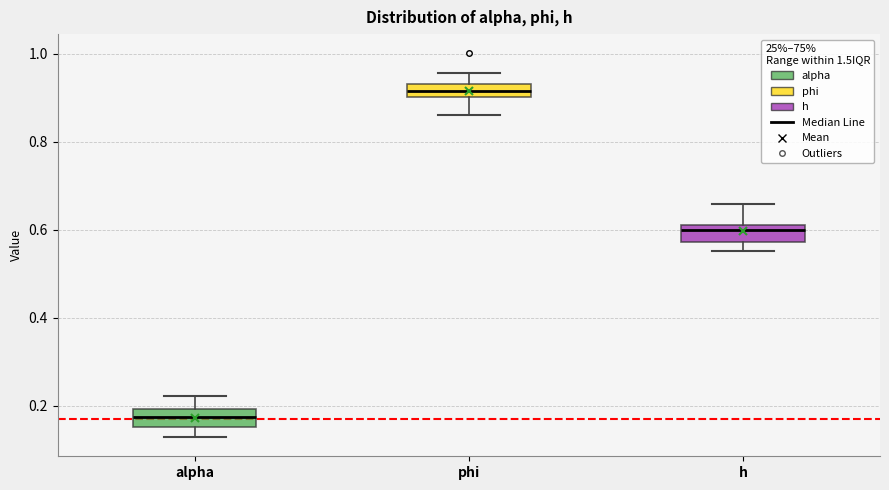

Where is the upper edge of the box for phi on the y-axis? The values are not printed on the chart, so give them approximately, as read against the axis.

0.94